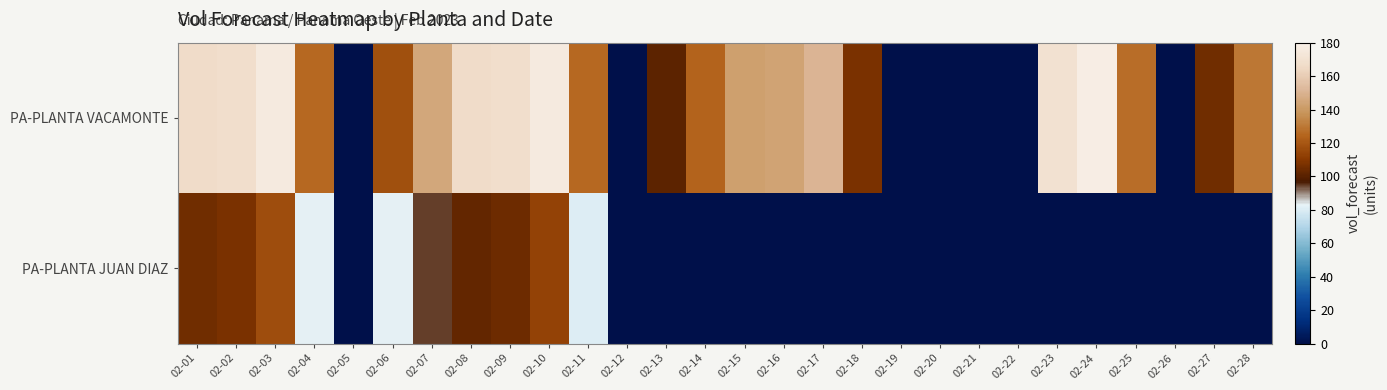

What is the total value across all series at 02-04?

209.0